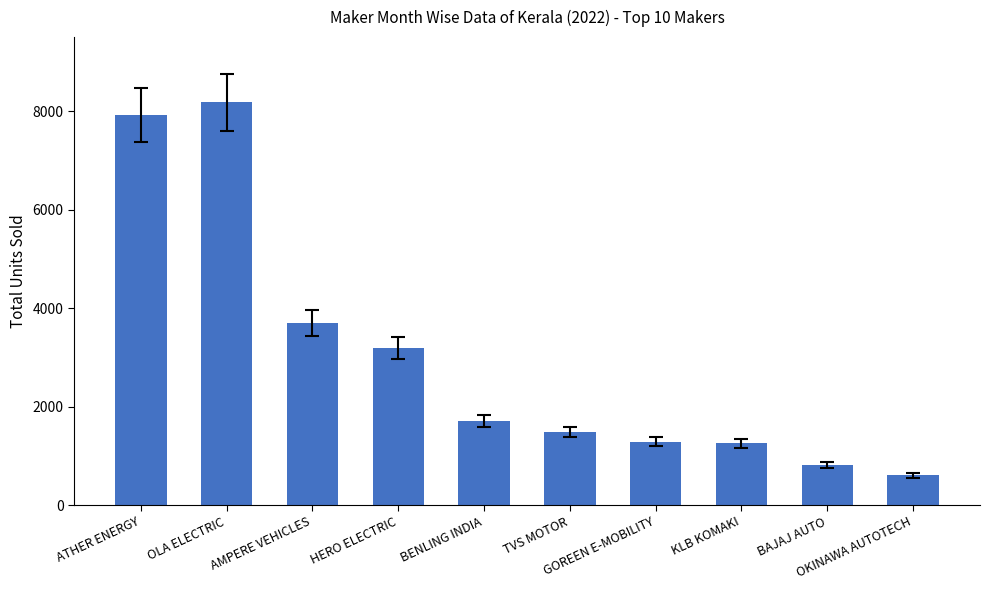

Which category has the highest value across all series?

OLA ELECTRIC